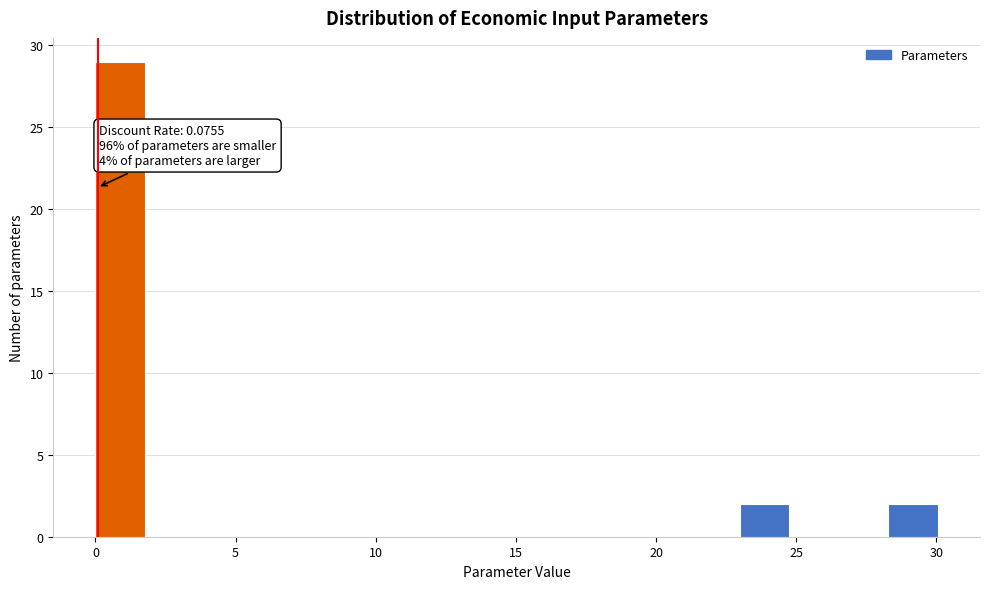

Around what value on the x-axis is the tallest bar? Give the approximate position of its centre, as read against the axis.

1.0